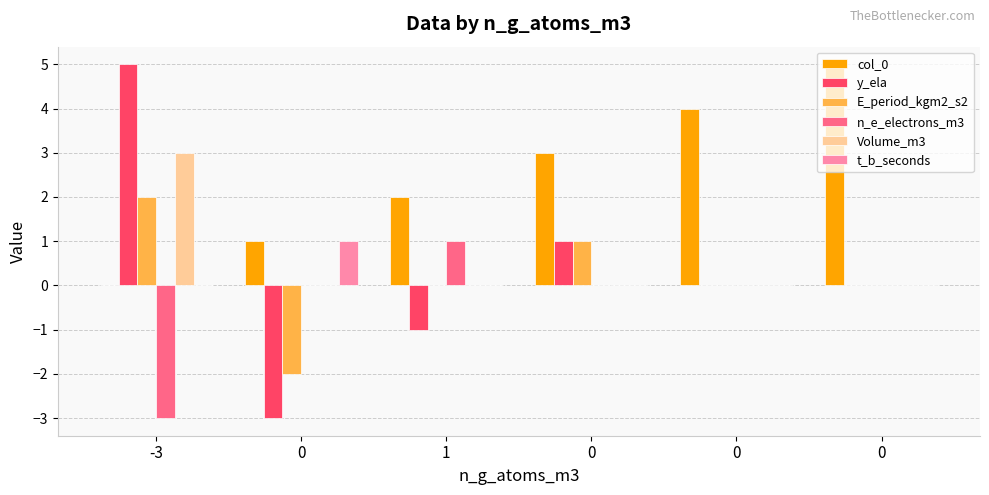

How many data points does each series have?

6